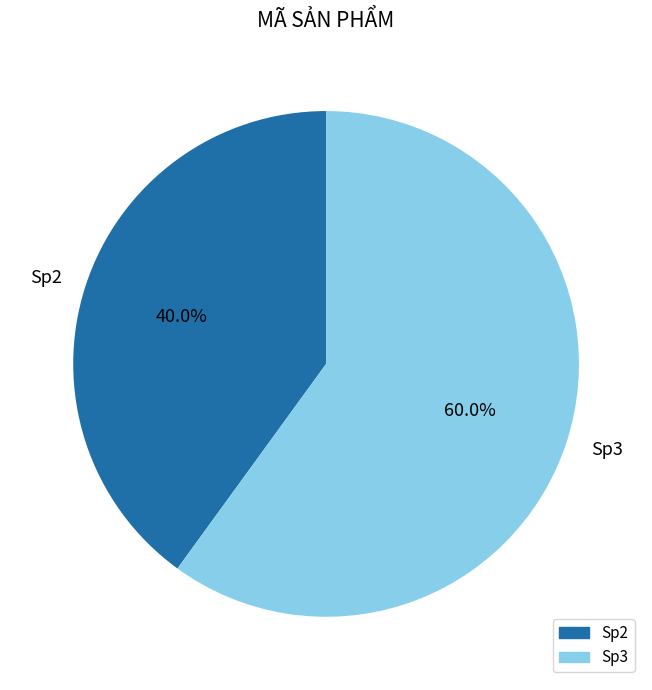

Is there any slice that represents more than half of the pie?

Yes